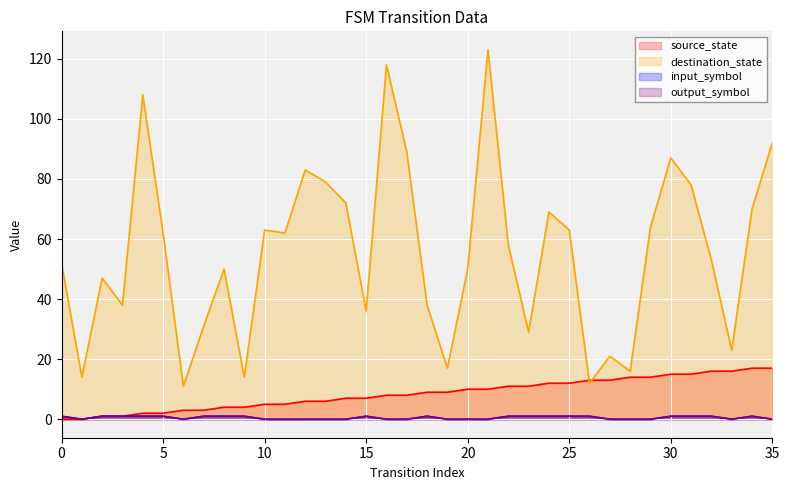

How many lines are shown in the chart?

4